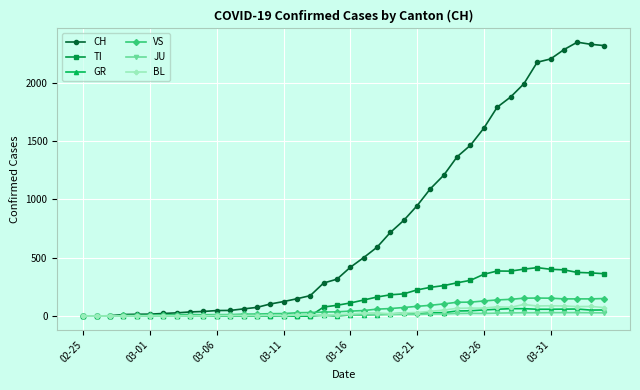

How many distinct data groups are displayed?

6